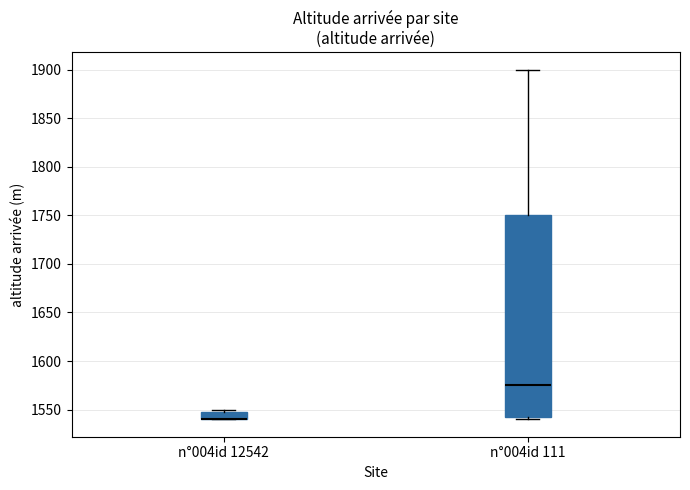

Reading left to right, read every box against the y-axis: the position of its median line, the range the box covers, and the ends of its whiskers. The values are not printed on the chart, so give them approximately, as read against the axis.

n°004id 12542: median 1540 (drawn on the box's lower edge), box 1540 to 1550, whiskers 1540 to 1550 (just above the box's upper edge)
n°004id 111: median 1575, box 1545 to 1750, whiskers 1540 to 1900